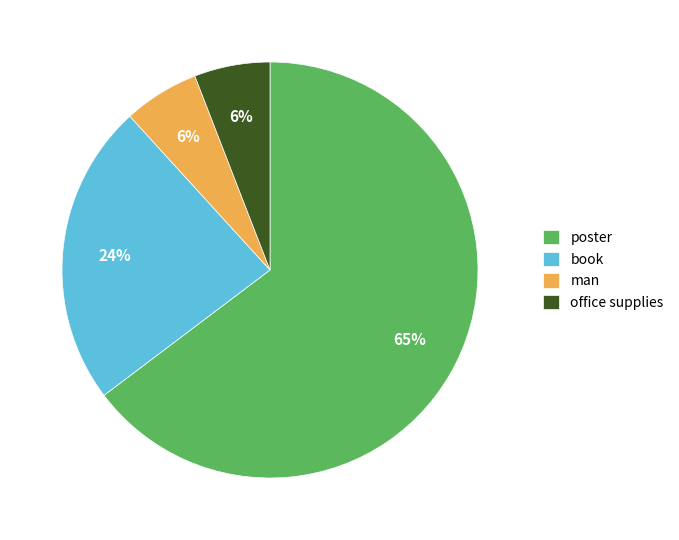

How many slices are in this pie chart?

4